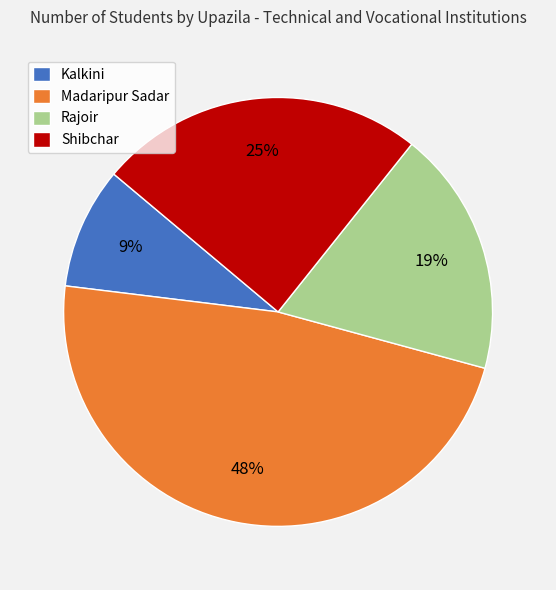

What percentage is the Kalkini slice, to the nearest percent?

9%